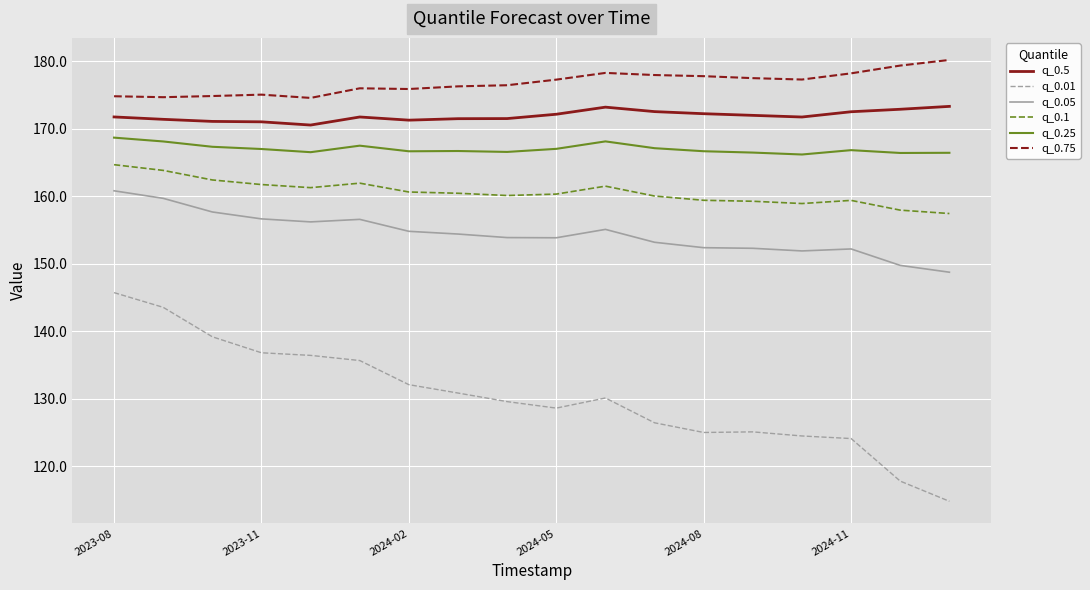

List the series in order of their peak value, highest first.

q_0.75, q_0.5, q_0.25, q_0.1, q_0.05, q_0.01